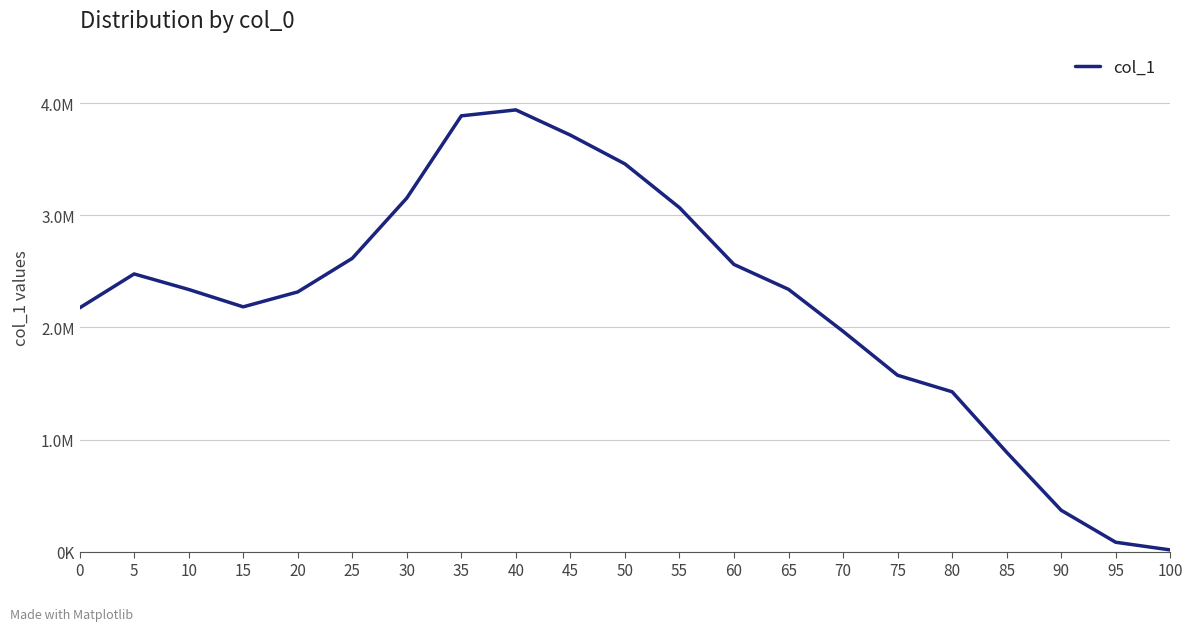

Is it true that the value at 80 is 2375651?

False